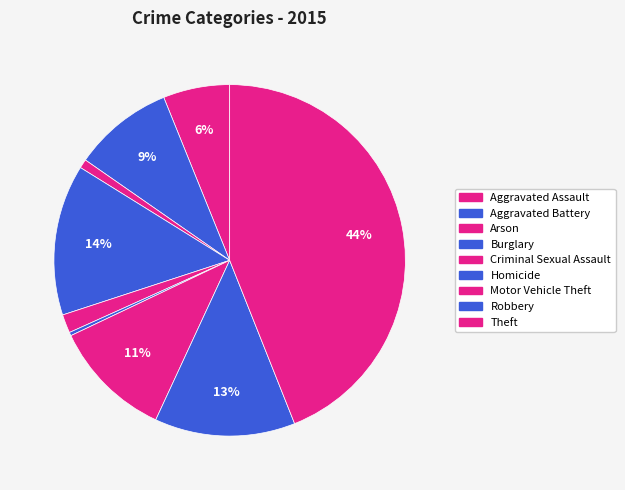

The Homicide slice represents 0% of the pie. True or false?

True